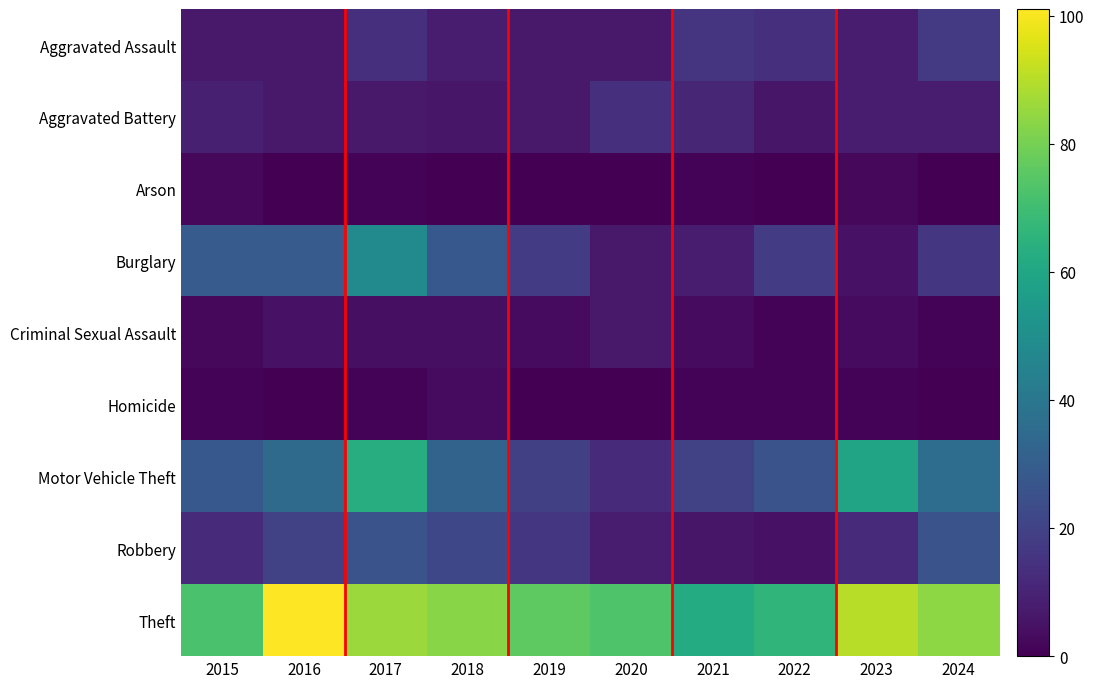

How many data points does each series have?

10